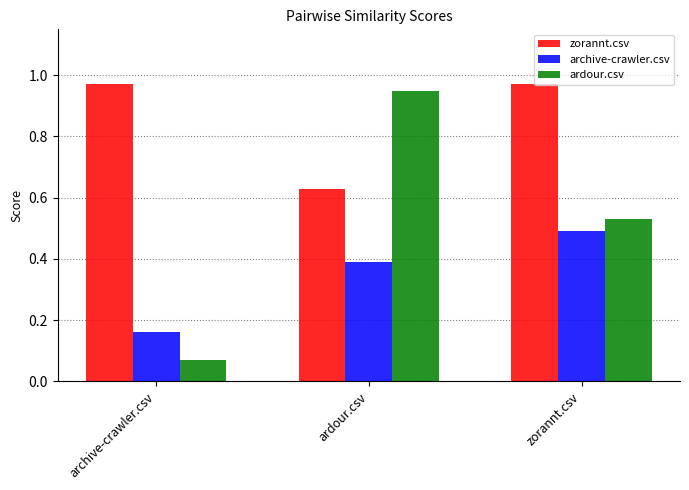

Which series has the largest total across all categories?

zorannt.csv